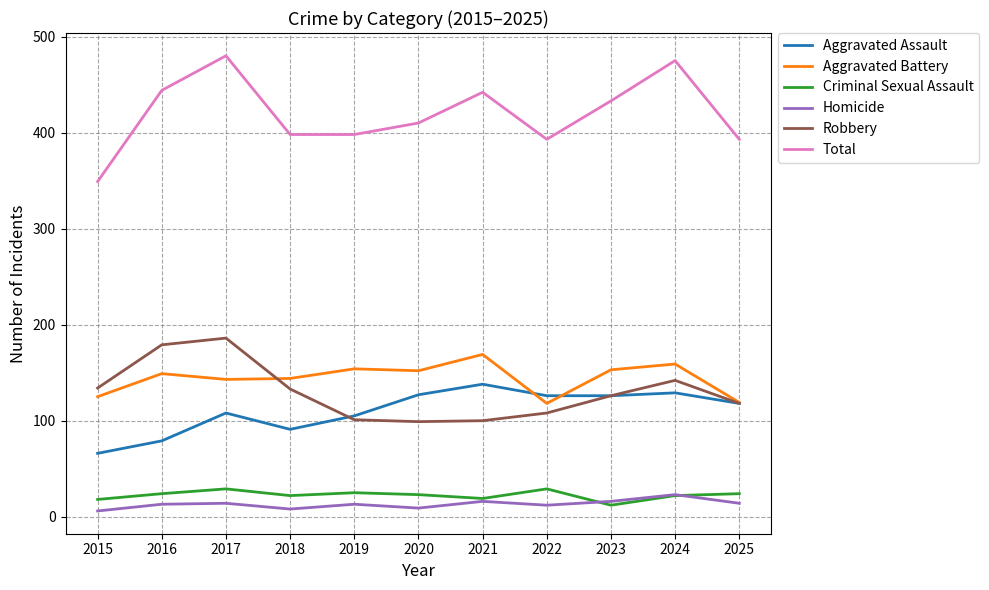

Where is the first local maximum for Total?

2017